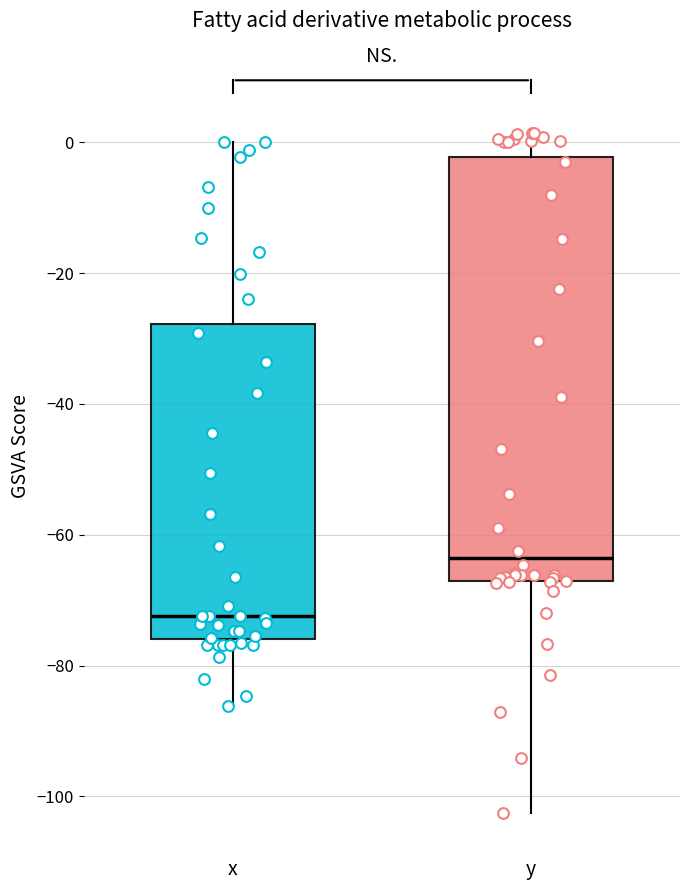

Which box's median line is the lowest?

x